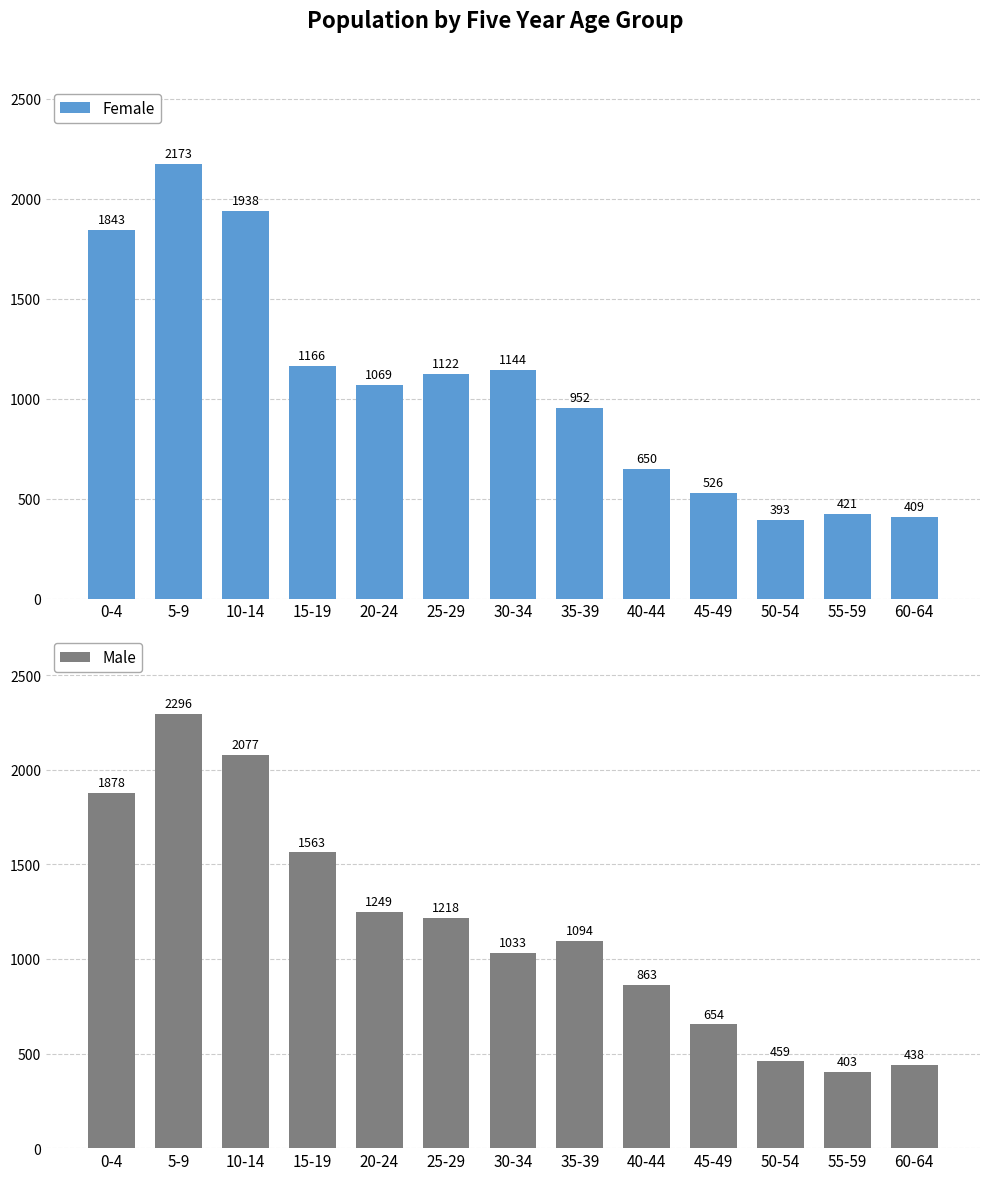

Count the Male values in the range 654 to 1563.

7